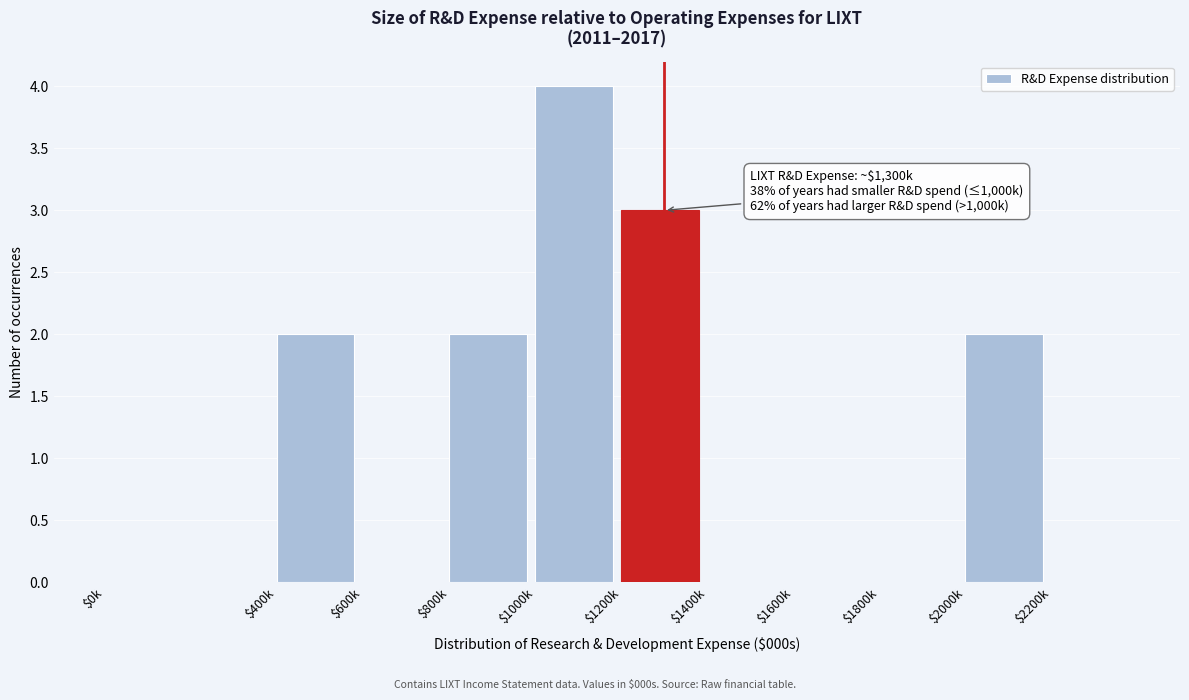

What is the sum of all values?

13